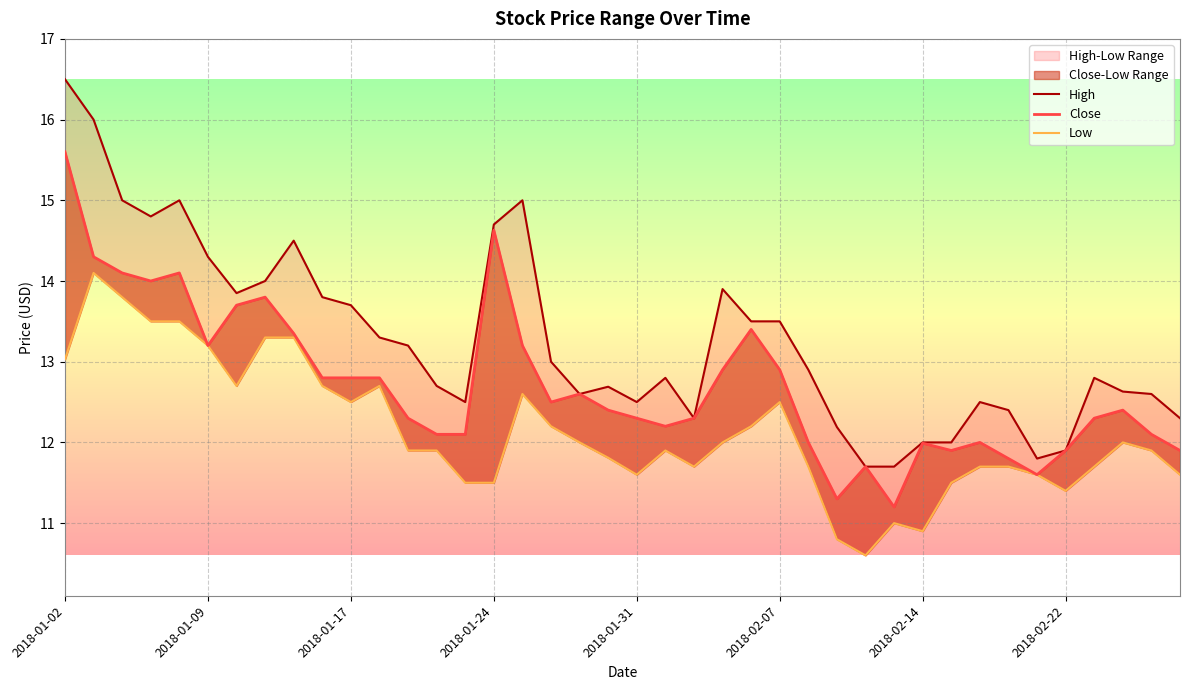

Does the chart display data point markers on the line(s)?

No